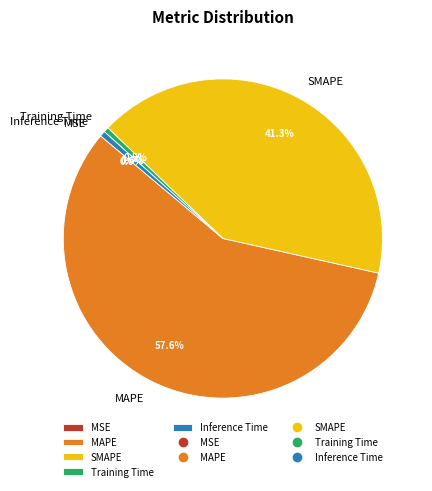

What percentage do SMAPE and Training Time together represent?

41.8%